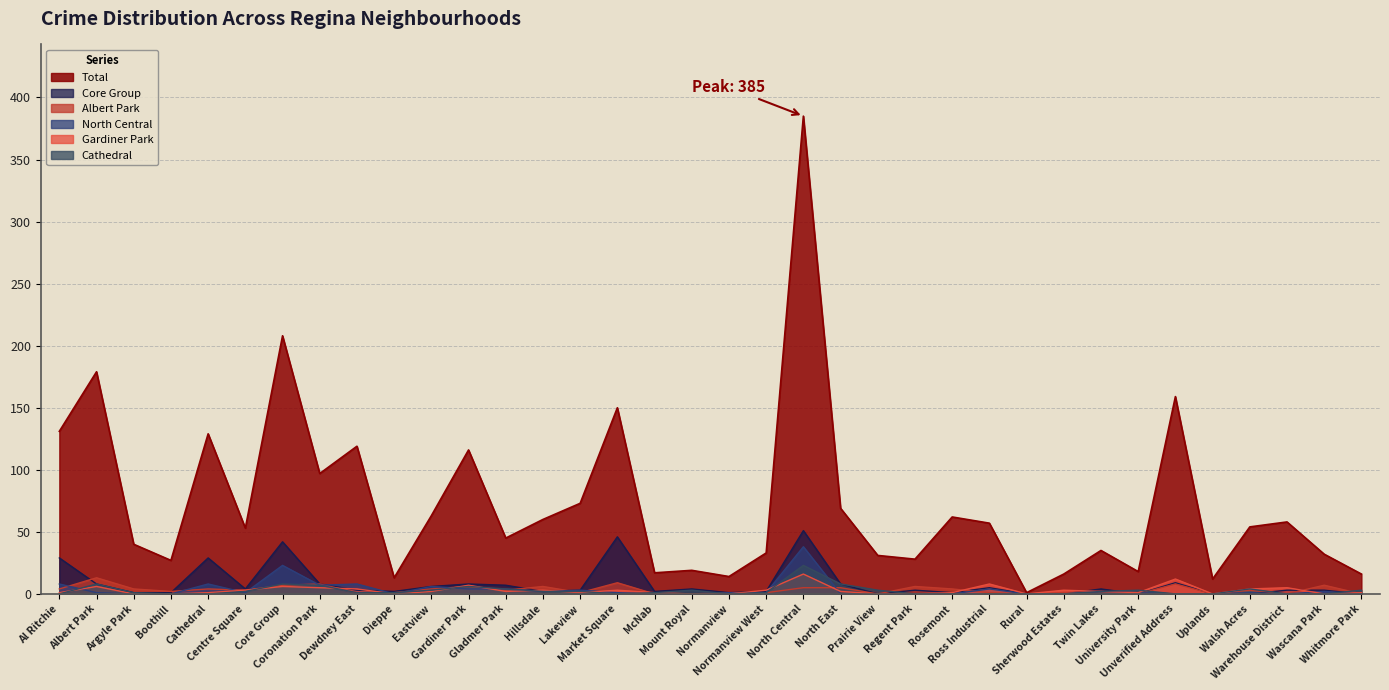

Reading right to left, transcribe all the data shown in this chart.

Total: Whitmore Park=16	Wascana Park=32	Warehouse District=58	Walsh Acres=54	Uplands=12	Unverified Address=159	University Park=18	Twin Lakes=35	Sherwood Estates=16	Rural=1	Ross Industrial=57	Rosemont=62	Regent Park=28	Prairie View=31	North East=69	North Central=385	Normanview West=33	Normanview=14	Mount Royal=19	McNab=17	Market Square=150	Lakeview=73	Hillsdale=60	Gladmer Park=45	Gardiner Park=116	Eastview=63	Dieppe=13	Dewdney East=119	Coronation Park=97	Core Group=208	Centre Square=53	Cathedral=129	Boothill=27	Argyle Park=40	Albert Park=179	Al Ritchie=131
North Central: Whitmore Park=0	Wascana Park=2	Warehouse District=0	Walsh Acres=1	Uplands=0	Unverified Address=0	University Park=1	Twin Lakes=2	Sherwood Estates=0	Rural=0	Ross Industrial=4	Rosemont=0	Regent Park=0	Prairie View=0	North East=0	North Central=38	Normanview West=1	Normanview=1	Mount Royal=0	McNab=0	Market Square=1	Lakeview=3	Hillsdale=2	Gladmer Park=4	Gardiner Park=4	Eastview=6	Dieppe=0	Dewdney East=8	Coronation Park=7	Core Group=23	Centre Square=1	Cathedral=8	Boothill=0	Argyle Park=0	Albert Park=1	Al Ritchie=8
Albert Park: Whitmore Park=0	Wascana Park=7	Warehouse District=0	Walsh Acres=3	Uplands=0	Unverified Address=8	University Park=0	Twin Lakes=2	Sherwood Estates=1	Rural=0	Ross Industrial=1	Rosemont=4	Regent Park=6	Prairie View=0	North East=5	North Central=5	Normanview West=1	Normanview=1	Mount Royal=0	McNab=0	Market Square=9	Lakeview=1	Hillsdale=6	Gladmer Park=3	Gardiner Park=6	Eastview=4	Dieppe=1	Dewdney East=1	Coronation Park=8	Core Group=7	Centre Square=3	Cathedral=4	Boothill=2	Argyle Park=4	Albert Park=13	Al Ritchie=4
Core Group: Whitmore Park=0	Wascana Park=3	Warehouse District=3	Walsh Acres=0	Uplands=0	Unverified Address=9	University Park=0	Twin Lakes=4	Sherwood Estates=0	Rural=0	Ross Industrial=5	Rosemont=1	Regent Park=3	Prairie View=0	North East=8	North Central=51	Normanview West=2	Normanview=1	Mount Royal=4	McNab=2	Market Square=46	Lakeview=3	Hillsdale=2	Gladmer Park=7	Gardiner Park=8	Eastview=6	Dieppe=2	Dewdney East=3	Coronation Park=8	Core Group=42	Centre Square=4	Cathedral=29	Boothill=1	Argyle Park=1	Albert Park=8	Al Ritchie=29
Gardiner Park: Whitmore Park=1	Wascana Park=0	Warehouse District=5	Walsh Acres=4	Uplands=0	Unverified Address=12	University Park=1	Twin Lakes=2	Sherwood Estates=3	Rural=0	Ross Industrial=8	Rosemont=1	Regent Park=0	Prairie View=0	North East=2	North Central=16	Normanview West=3	Normanview=0	Mount Royal=0	McNab=1	Market Square=3	Lakeview=1	Hillsdale=3	Gladmer Park=2	Gardiner Park=7	Eastview=2	Dieppe=0	Dewdney East=4	Coronation Park=5	Core Group=6	Centre Square=3	Cathedral=1	Boothill=0	Argyle Park=0	Albert Park=6	Al Ritchie=1
Cathedral: Whitmore Park=3	Wascana Park=0	Warehouse District=0	Walsh Acres=4	Uplands=0	Unverified Address=0	University Park=3	Twin Lakes=2	Sherwood Estates=0	Rural=0	Ross Industrial=0	Rosemont=0	Regent Park=0	Prairie View=3	North East=8	North Central=23	Normanview West=1	Normanview=0	Mount Royal=3	McNab=1	Market Square=0	Lakeview=2	Hillsdale=2	Gladmer Park=4	Gardiner Park=6	Eastview=3	Dieppe=1	Dewdney East=1	Coronation Park=7	Core Group=8	Centre Square=2	Cathedral=0	Boothill=0	Argyle Park=1	Albert Park=8	Al Ritchie=0